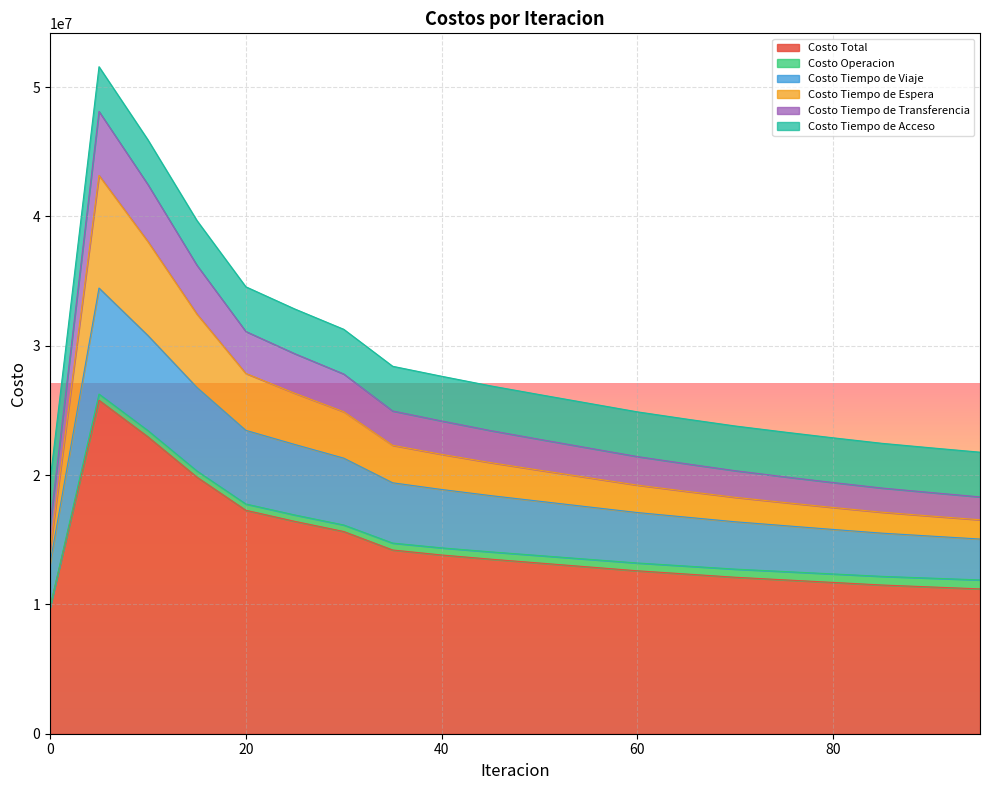

True or false: Costo Tiempo de Espera and Costo Total intersect in this chart.

False